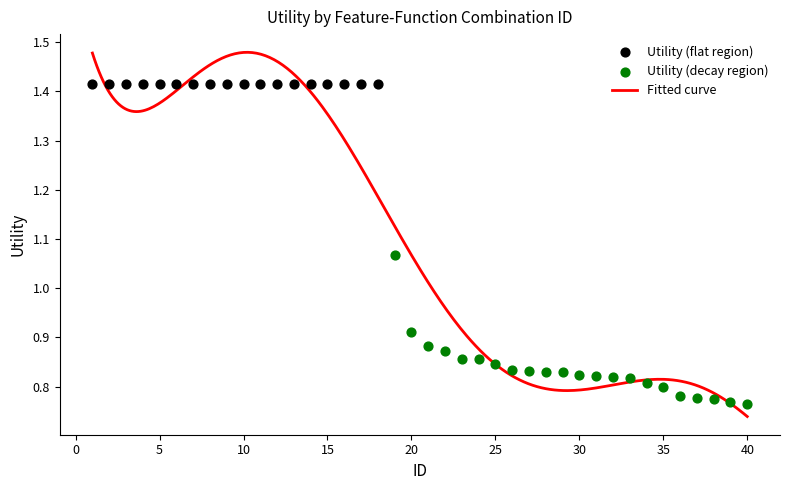

Approximately how many times larger is the value at 12 compared to 10?

1.0